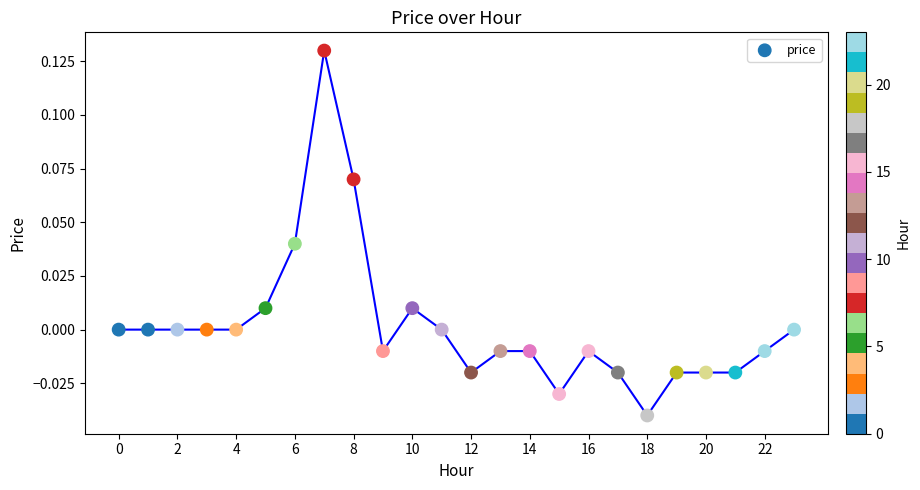

How many data points are displayed?

24